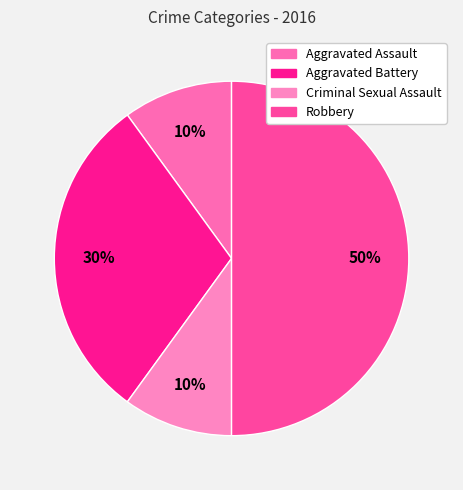

How many slices are in this pie chart?

4